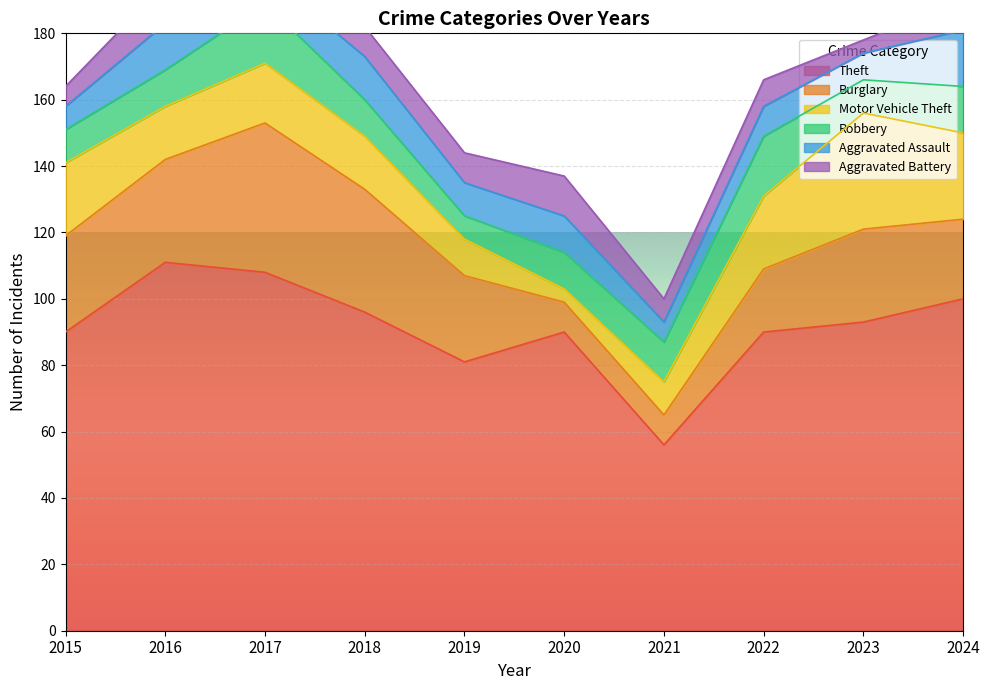

In Aggravated Assault, how many points are lower than both neighbors (excluding endpoints)?

4